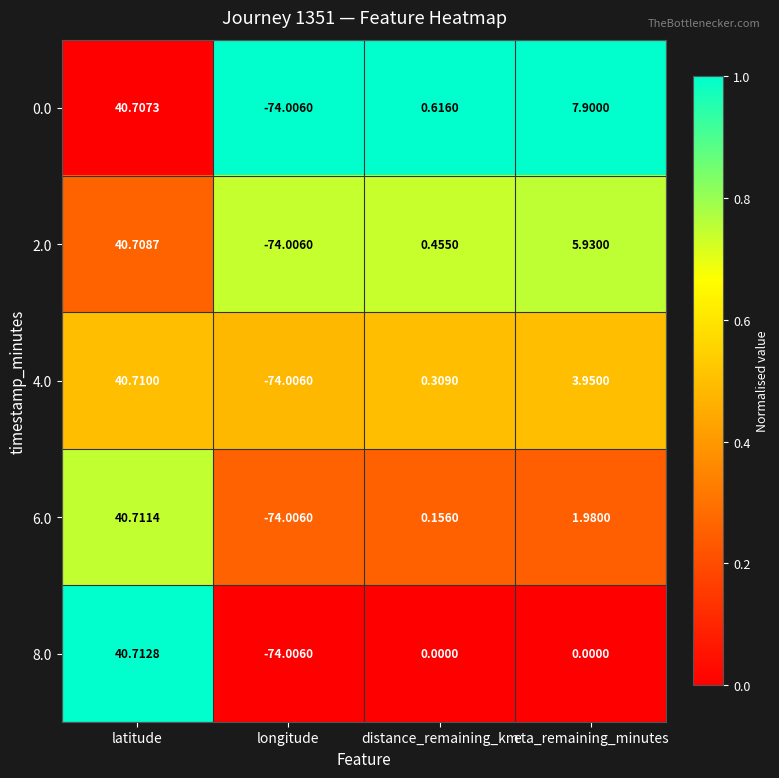

At which label is 0.0 closest to -16?

distance_remaining_km